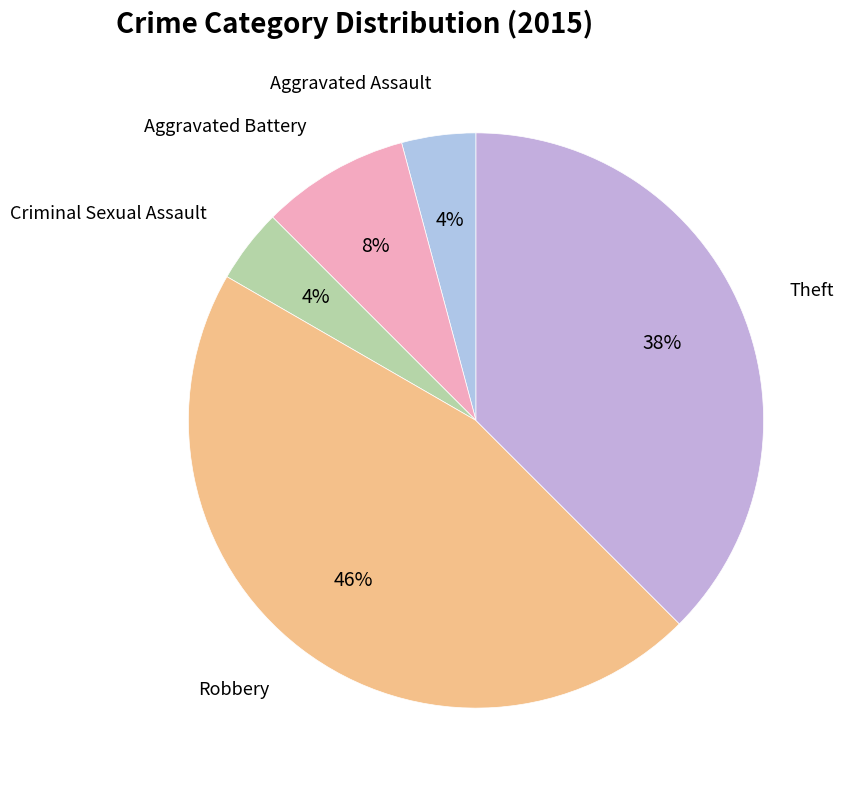

Combined, do Criminal Sexual Assault and Aggravated Battery account for over 50%?

No